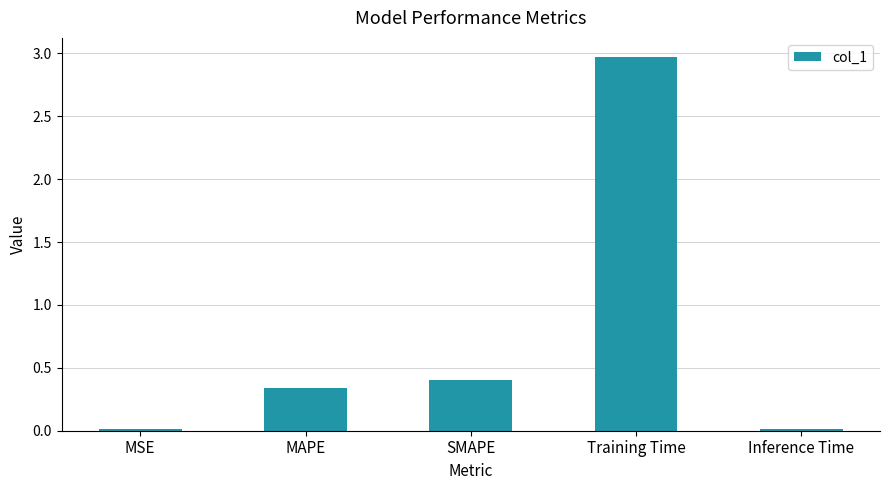

What is the change in value from MAPE to Inference Time?

-0.3